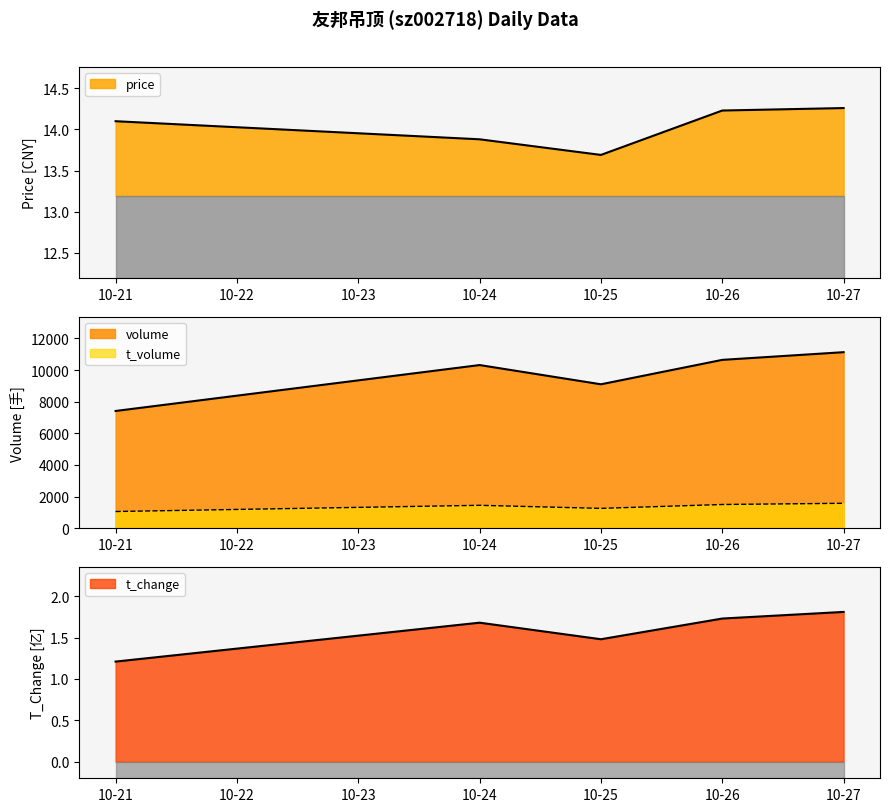

Reading left to right, what are all the values shown in this chart?

price: 14.1	13.9	13.7	14.2	14.3
volume: 7415.0	10318.0	9102.0	10646.0	11132.0
t_volume: 1059.0	1451.0	1257.0	1502.0	1579.0
t_change: 1.2	1.7	1.5	1.7	1.8